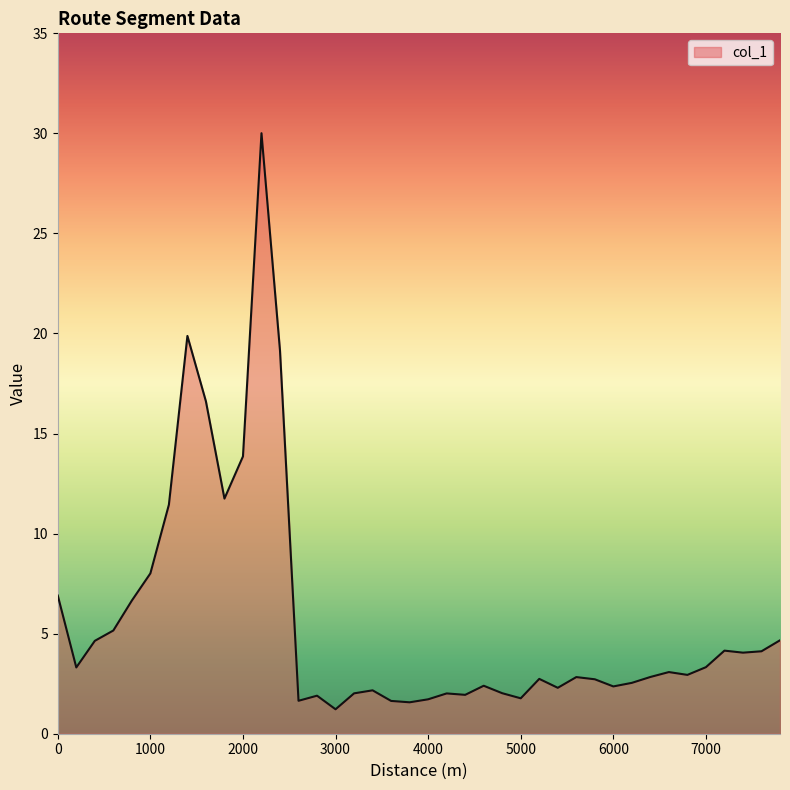

What is the difference between the maximum and minimum values?

28.8